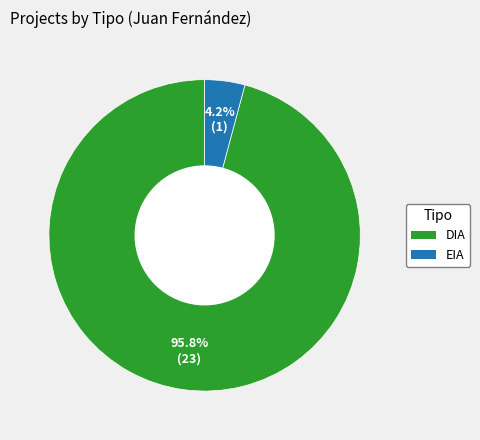

How many segments does this pie chart have?

2